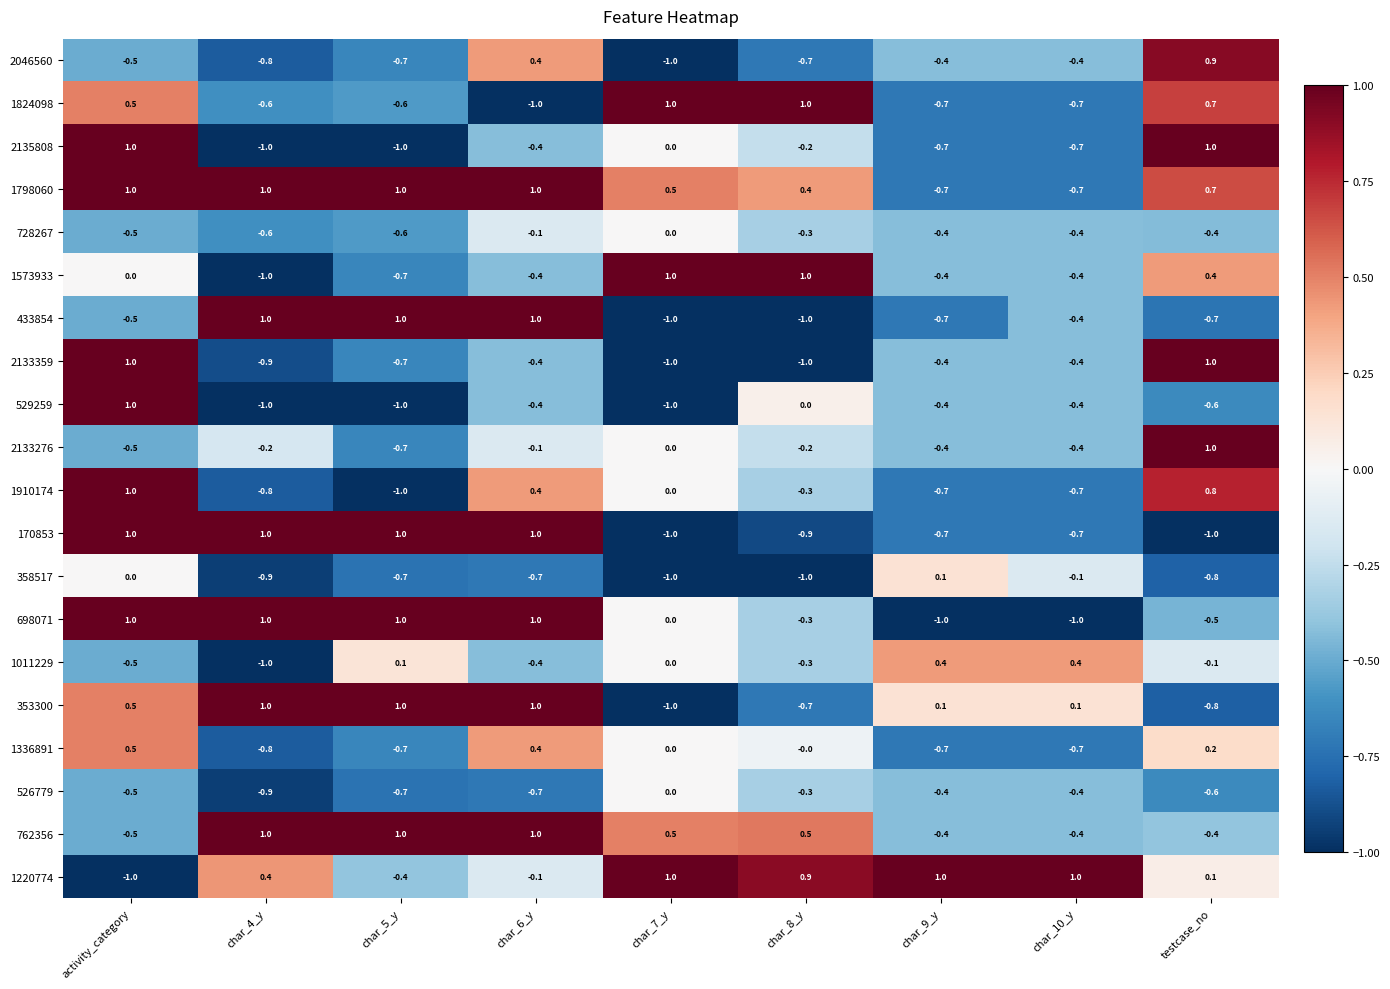

What is the smallest value displayed?

-1.0